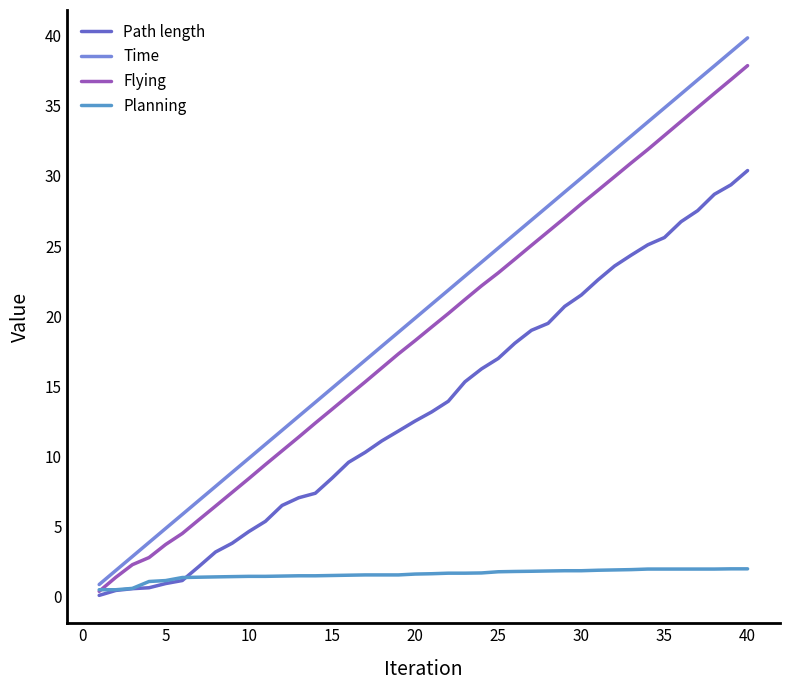

What is the greatest value displayed?

39.9